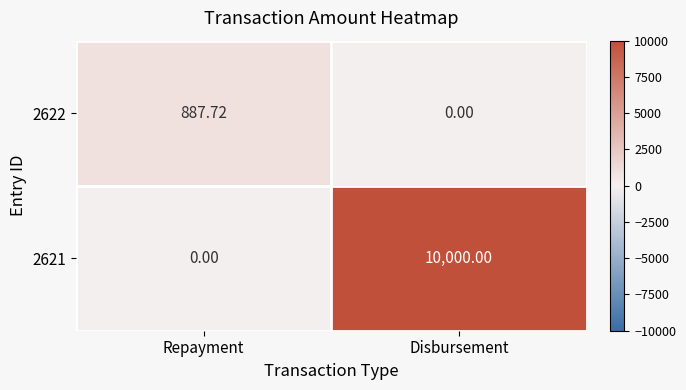

Which category has the lowest value in the 2622 series?

Disbursement